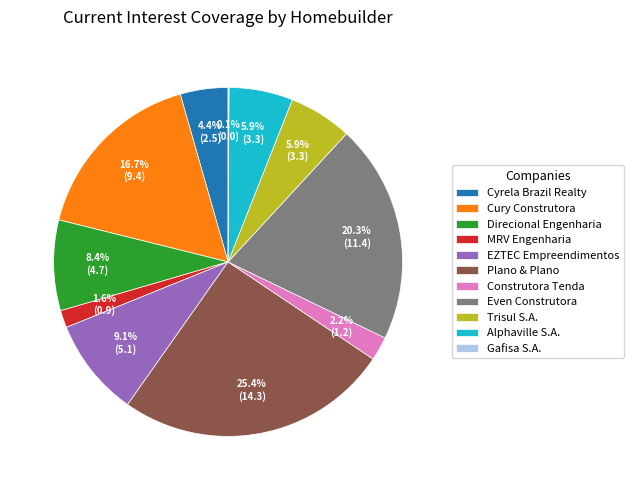

Which category has the biggest portion of the pie?

Plano & Plano